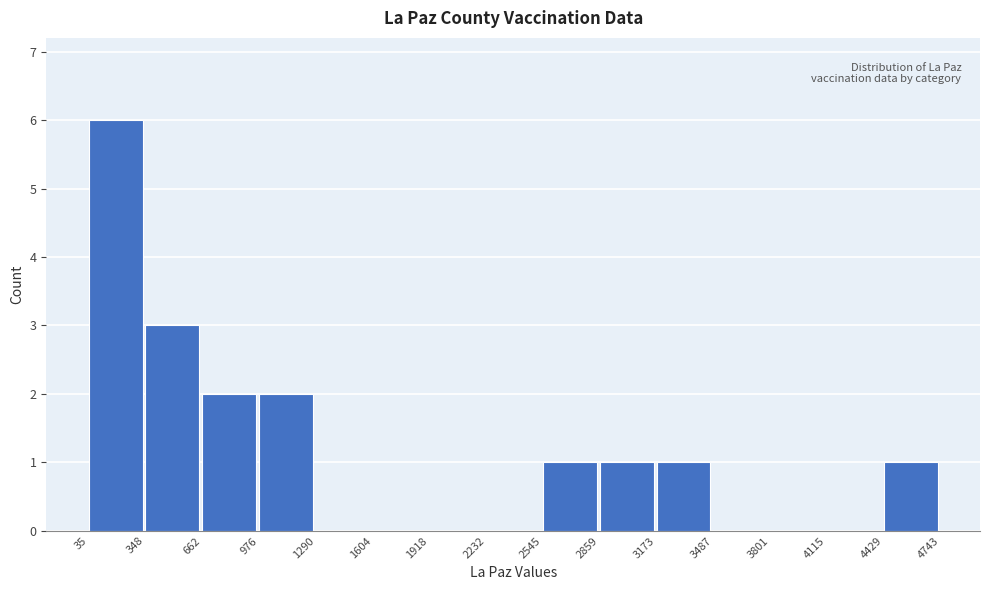

What is the height of the bar covering 2545 to 2859 on the x-axis? The values are not printed on the chart, so give them approximately, as read against the axis.

1